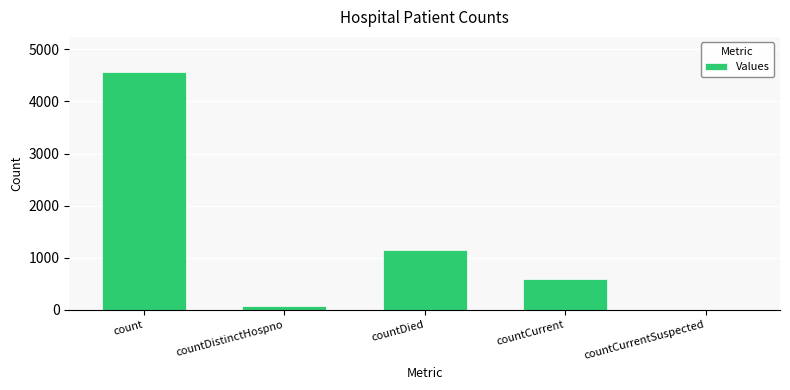

What is the sum of the values at countCurrentSuspected and countCurrent?

602